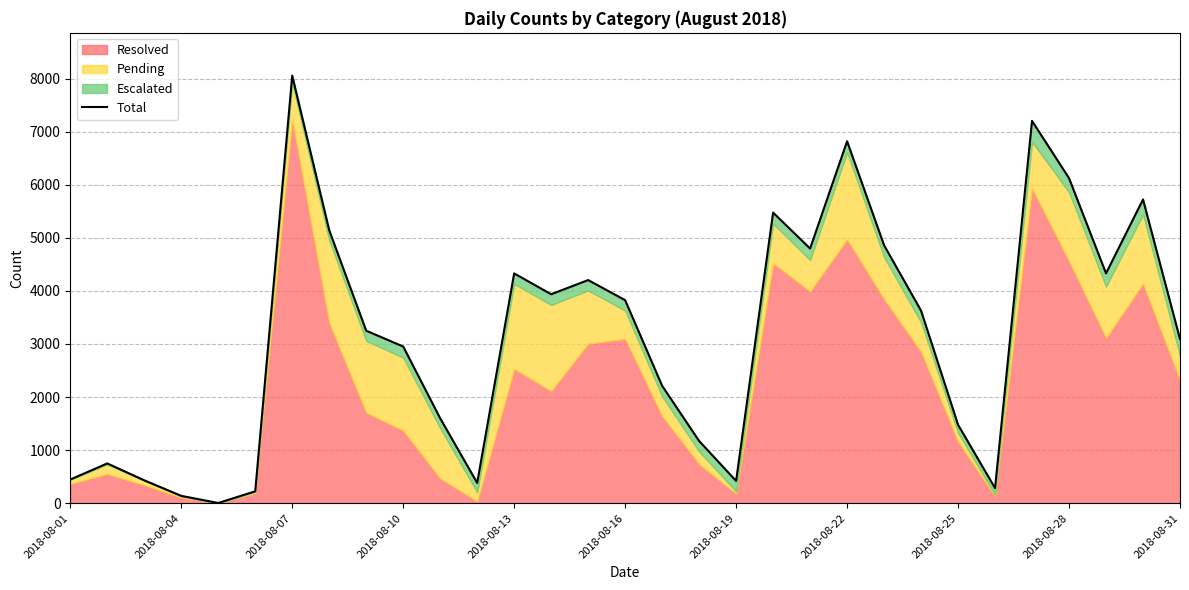

Approximately how many times larger is the value at 28 compared to 23?

1.2